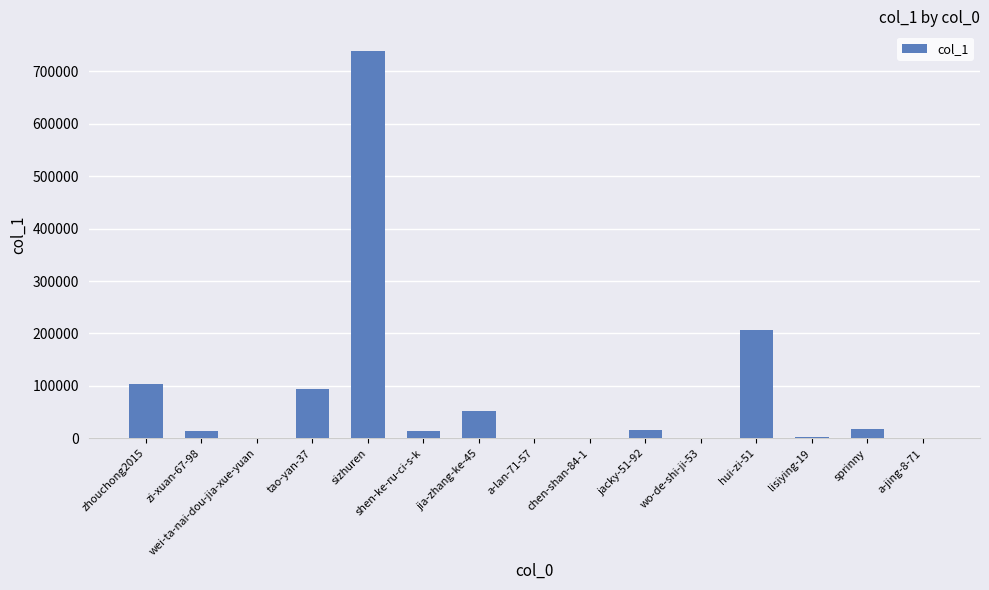

Count the number of categories in the chart.

15